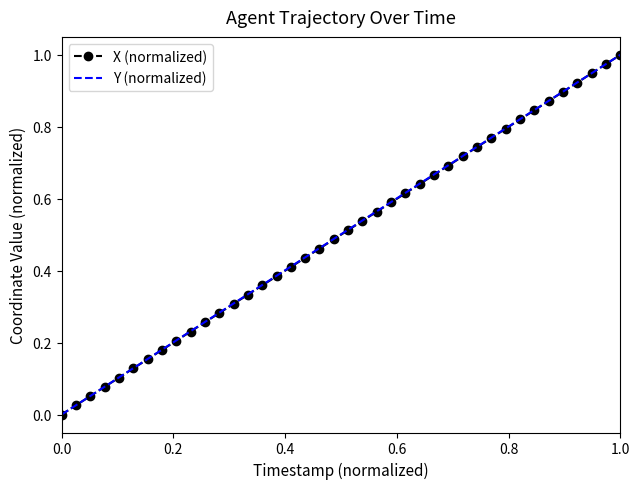

What is the value of the X (normalized) point at the 34th from the left?

0.8